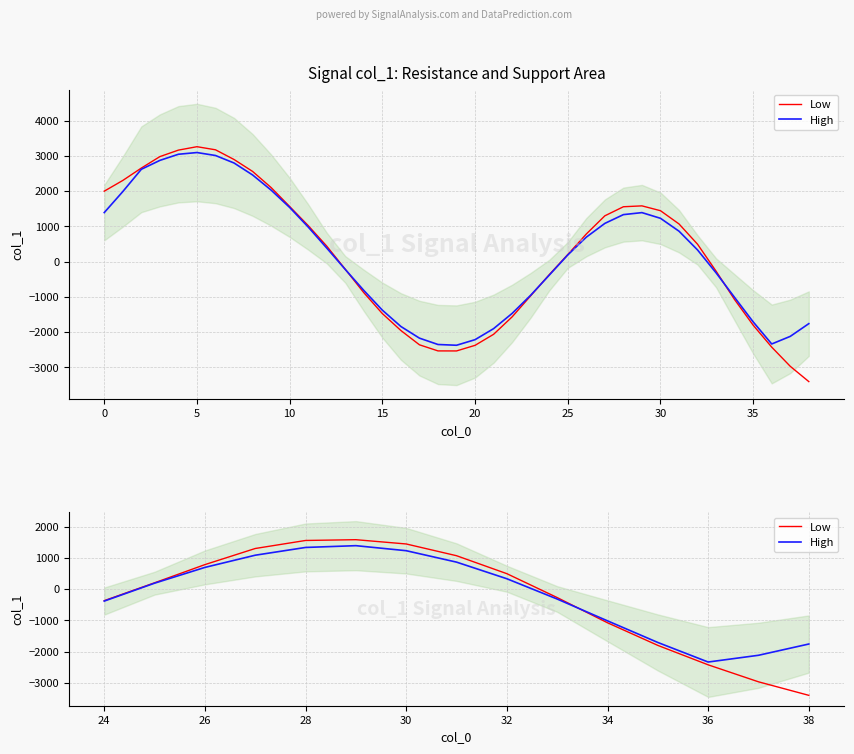

Is it true that Low equals -2737.9 at 11?

False